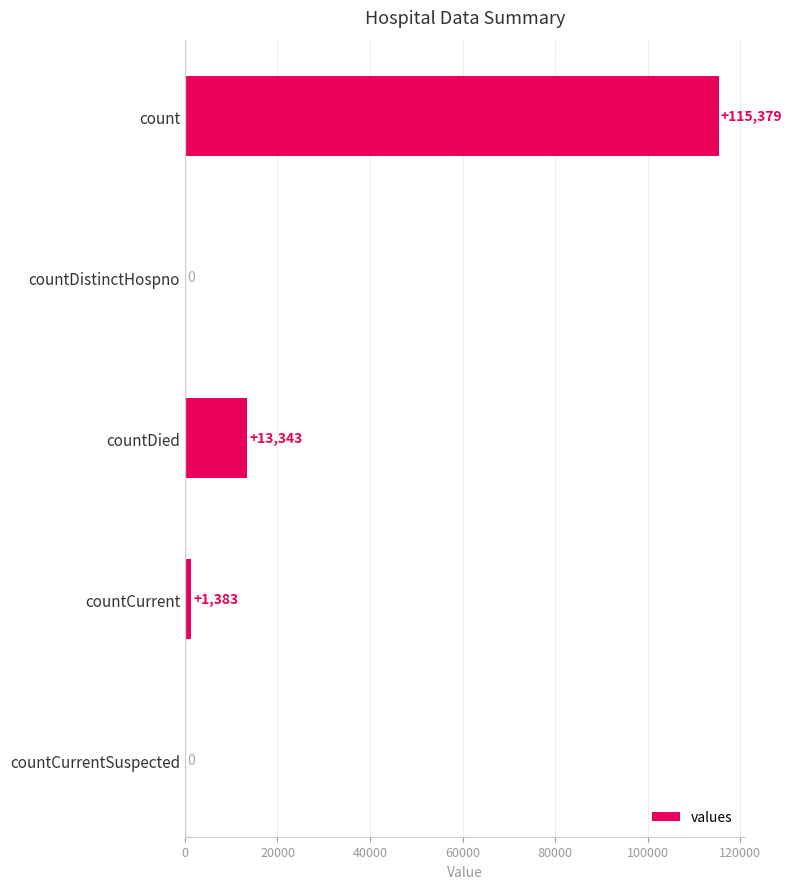

At which label is the value closest to 57689?

countDied